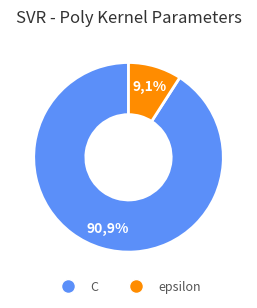

Is the sum of C and epsilon greater than half?

Yes